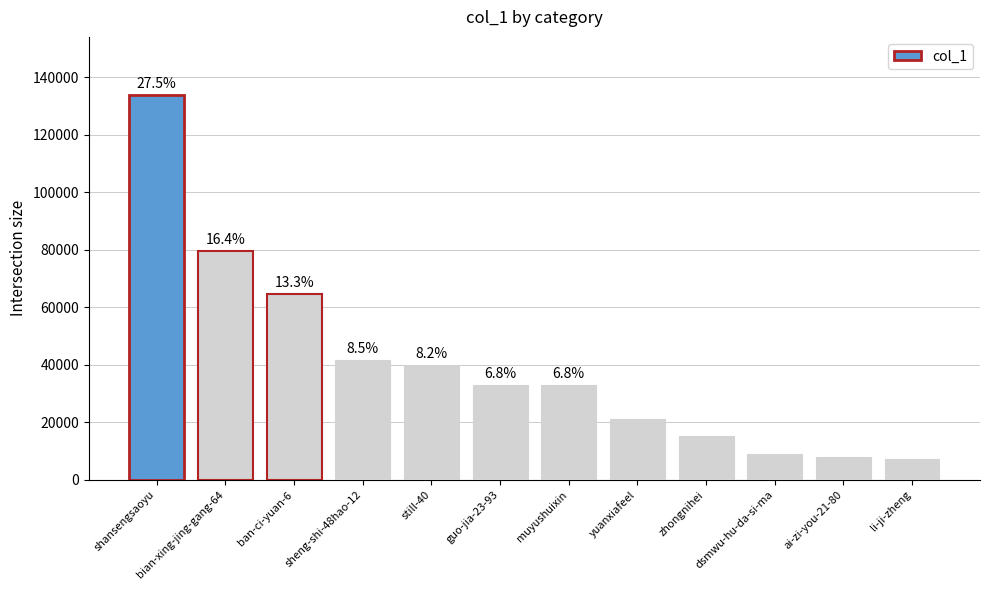

Does the chart contain any negative values?

No